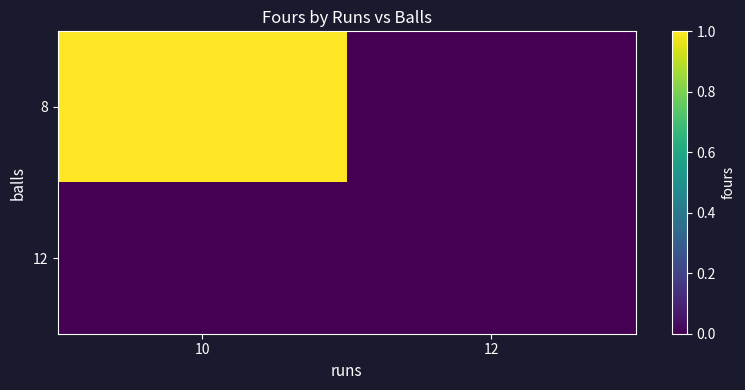

Rank the series by their maximum value, from lowest to highest.

12, 8